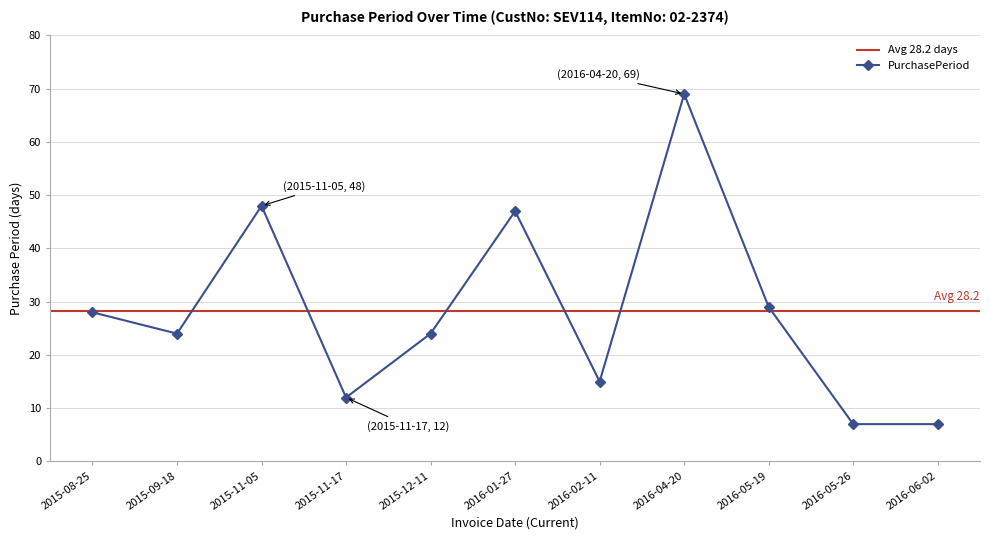

Between 2016-05-26 and 2016-04-20, which is larger?

2016-04-20